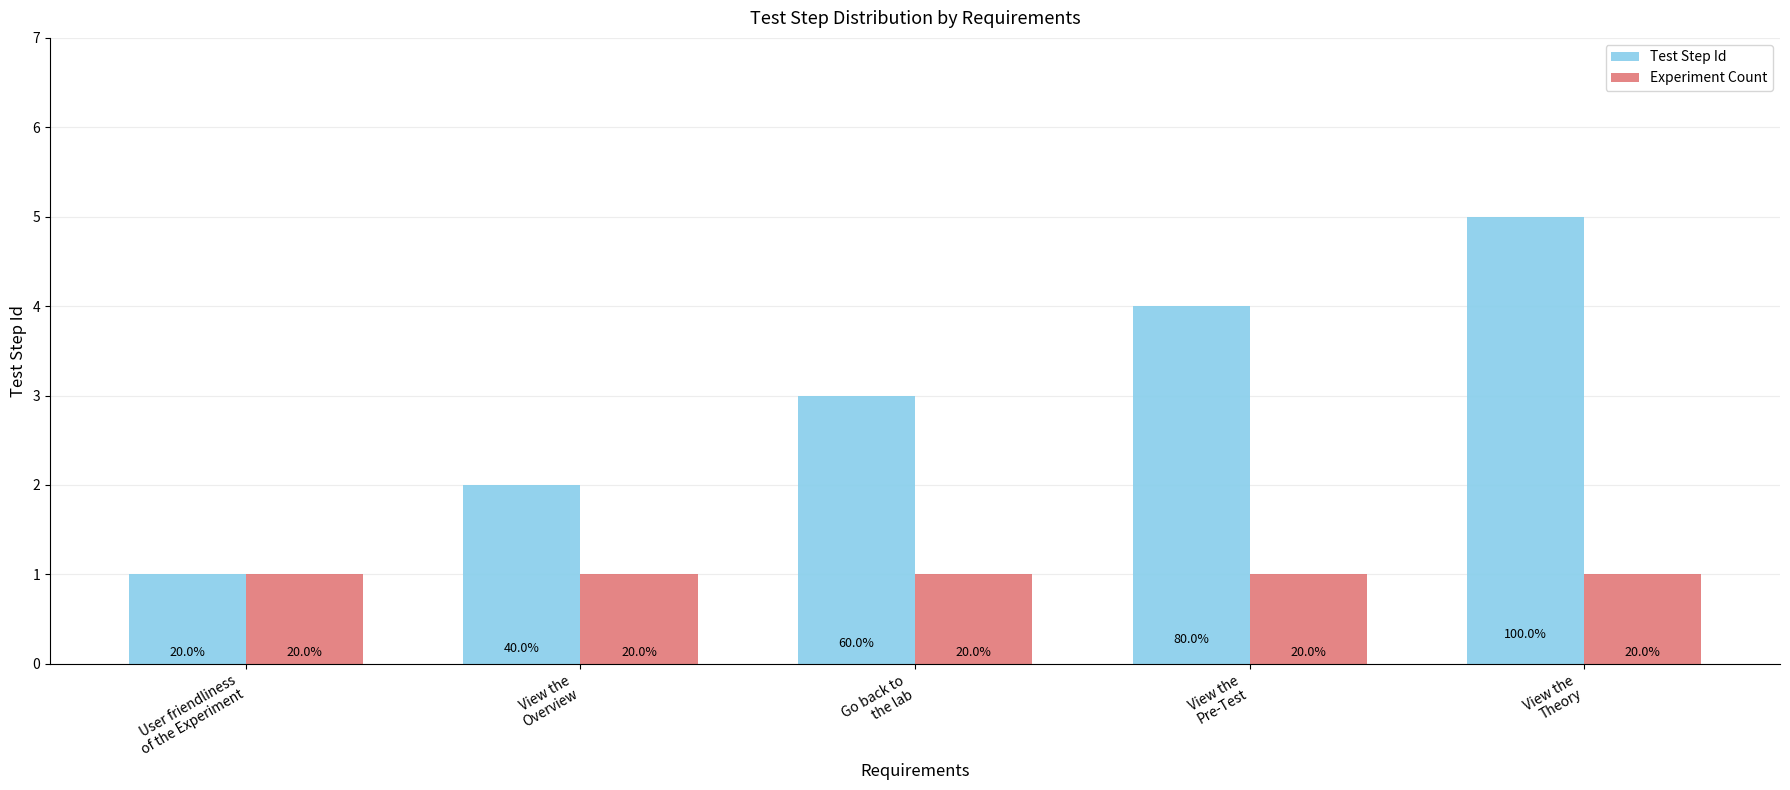

How many bars are there in each group?

2